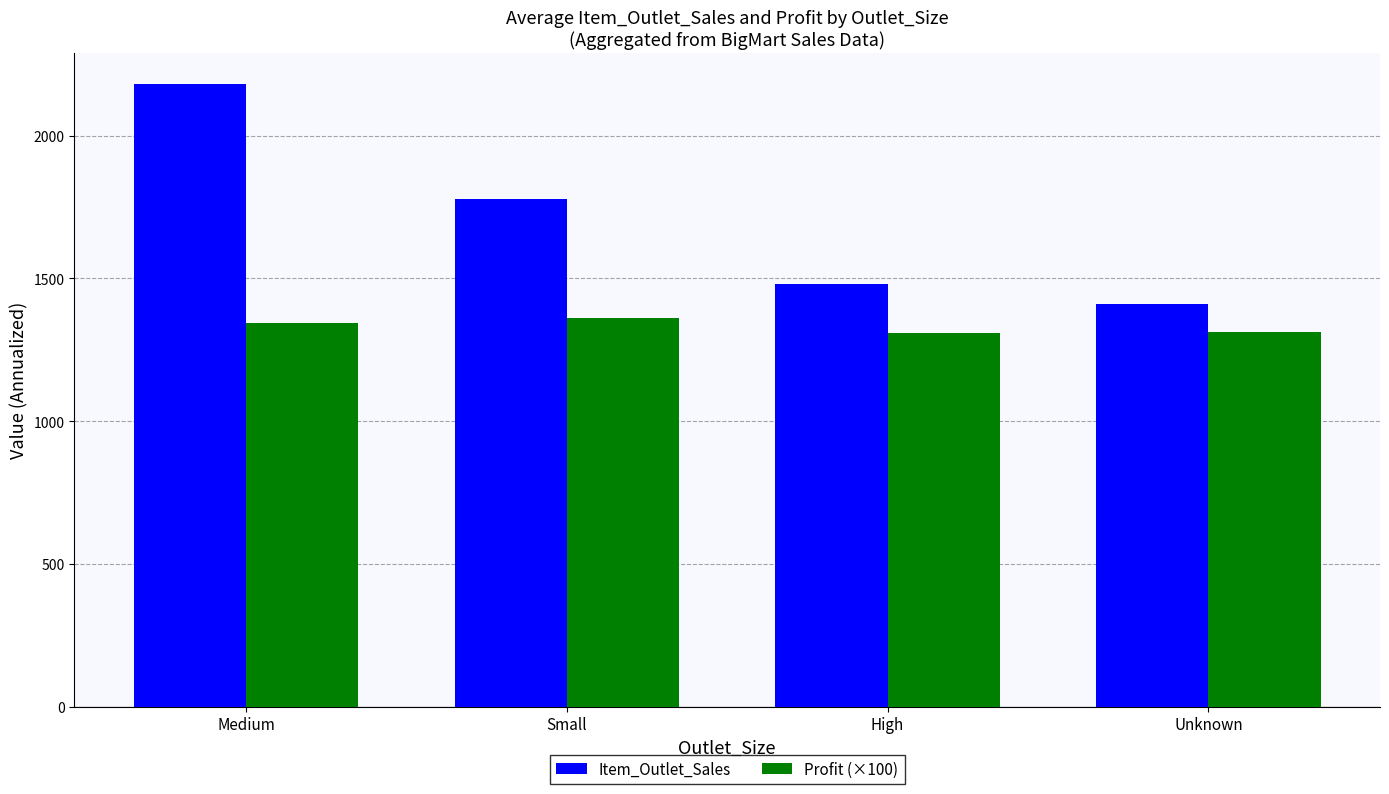

Which series has the widest spread of values?

Item_Outlet_Sales